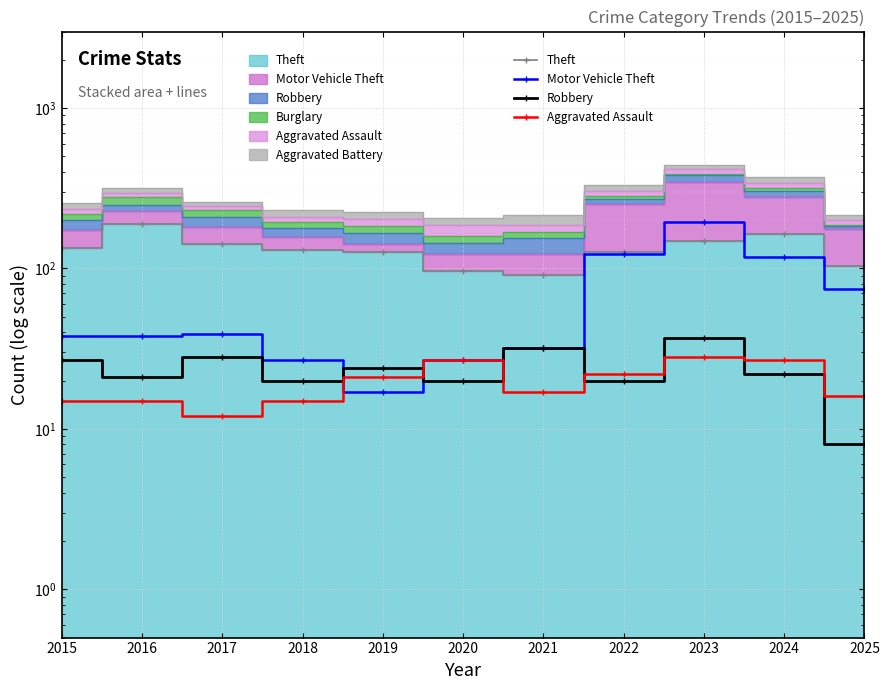

Which category has the highest value in the Robbery (line) series?

2023